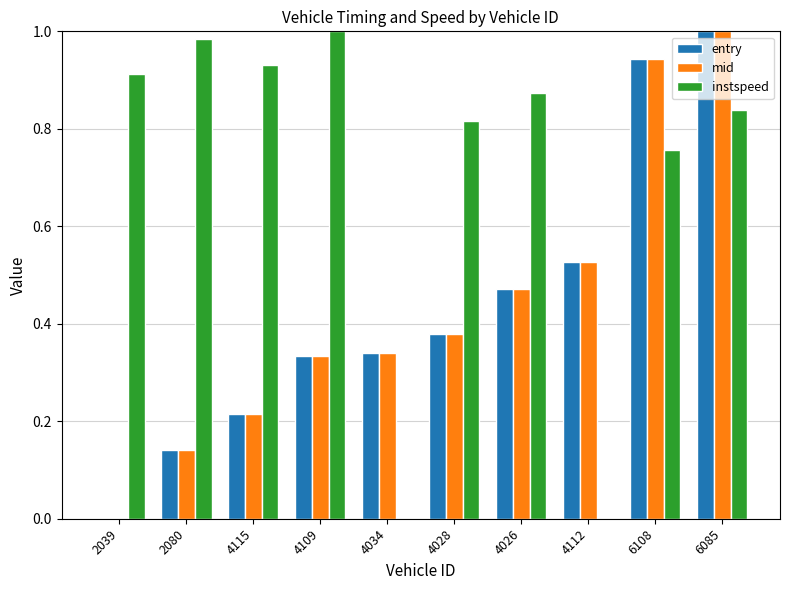

Are the bars horizontal?

No